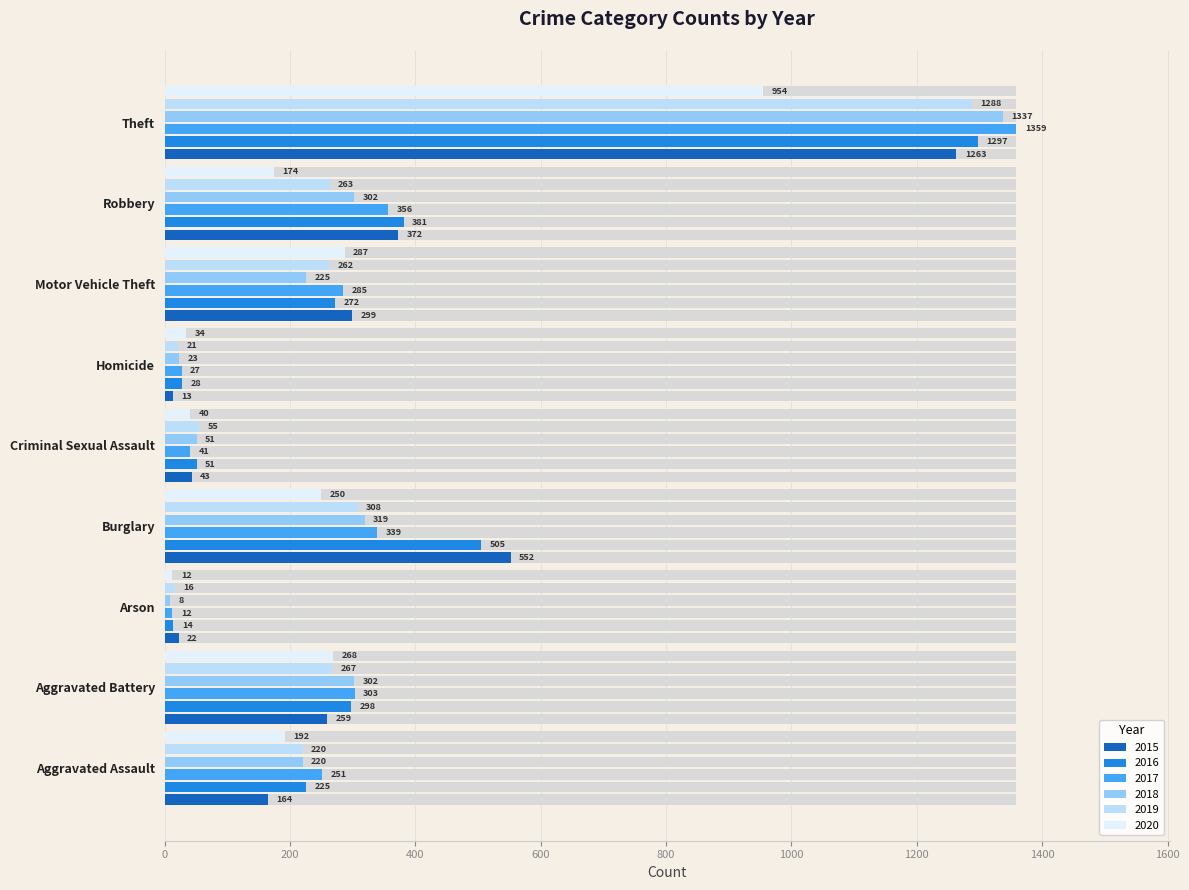

What is the smallest value displayed?

8